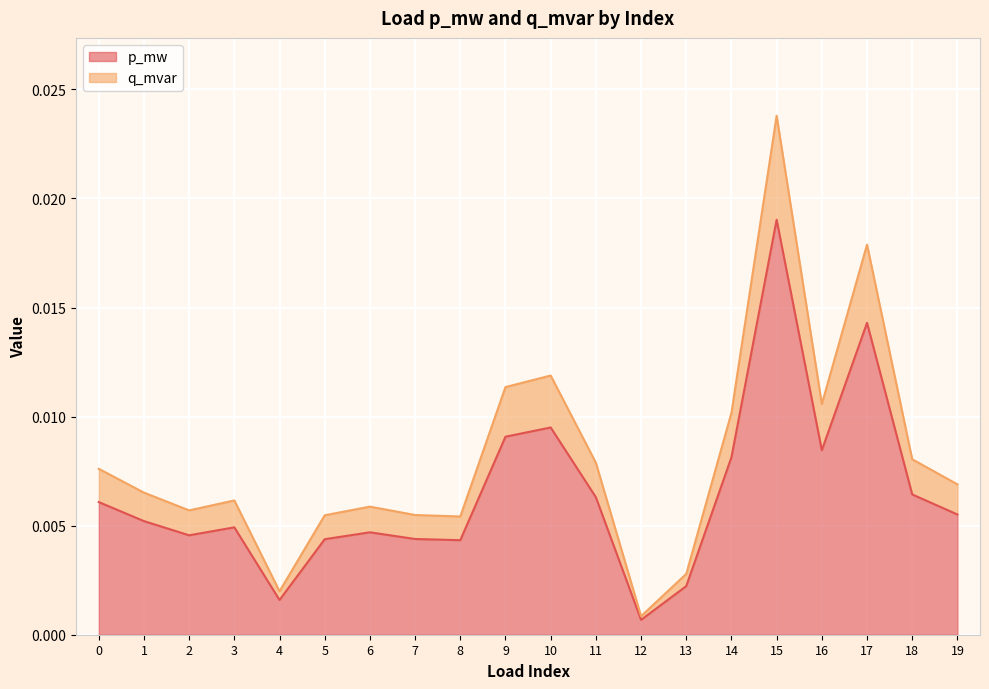

Which series has the largest total across all categories?

q_mvar